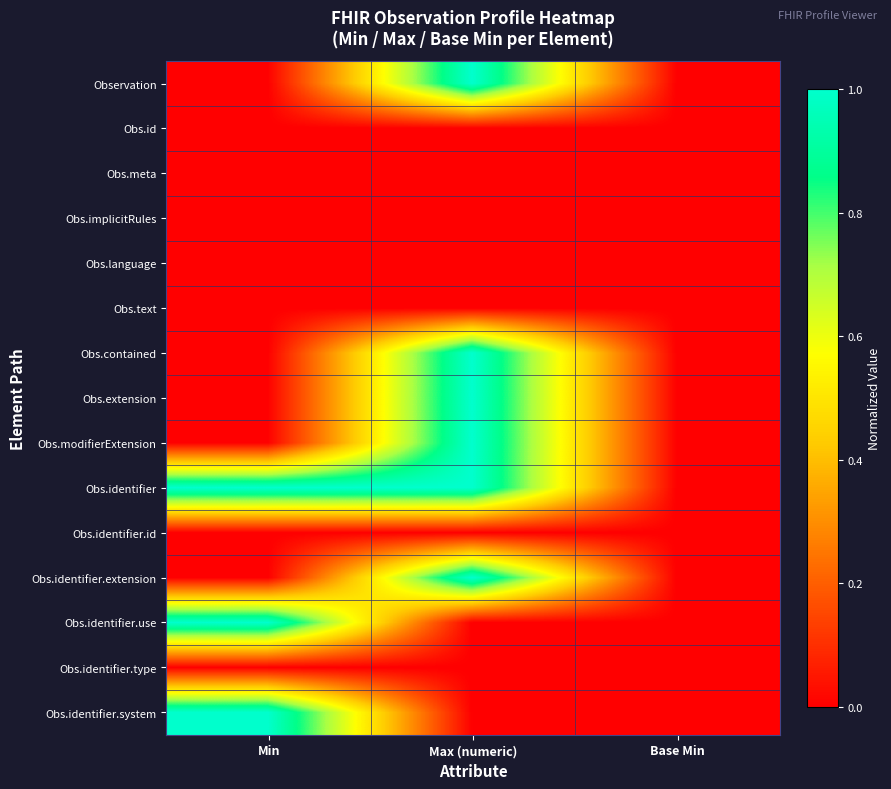

Reading right to left, list all the values displayed in this chart.

Observation: Base Min=0	Max (numeric)=1	Min=0
Obs.id: Base Min=0	Max (numeric)=0	Min=0
Obs.meta: Base Min=0	Max (numeric)=0	Min=0
Obs.implicitRules: Base Min=0	Max (numeric)=0	Min=0
Obs.language: Base Min=0	Max (numeric)=0	Min=0
Obs.text: Base Min=0	Max (numeric)=0	Min=0
Obs.contained: Base Min=0	Max (numeric)=1	Min=0
Obs.extension: Base Min=0	Max (numeric)=1	Min=0
Obs.modifierExtension: Base Min=0	Max (numeric)=1	Min=0
Obs.identifier: Base Min=0	Max (numeric)=1	Min=1
Obs.identifier.id: Base Min=0	Max (numeric)=0	Min=0
Obs.identifier.extension: Base Min=0	Max (numeric)=1	Min=0
Obs.identifier.use: Base Min=0	Max (numeric)=0	Min=1
Obs.identifier.type: Base Min=0	Max (numeric)=0	Min=0
Obs.identifier.system: Base Min=0	Max (numeric)=0	Min=1